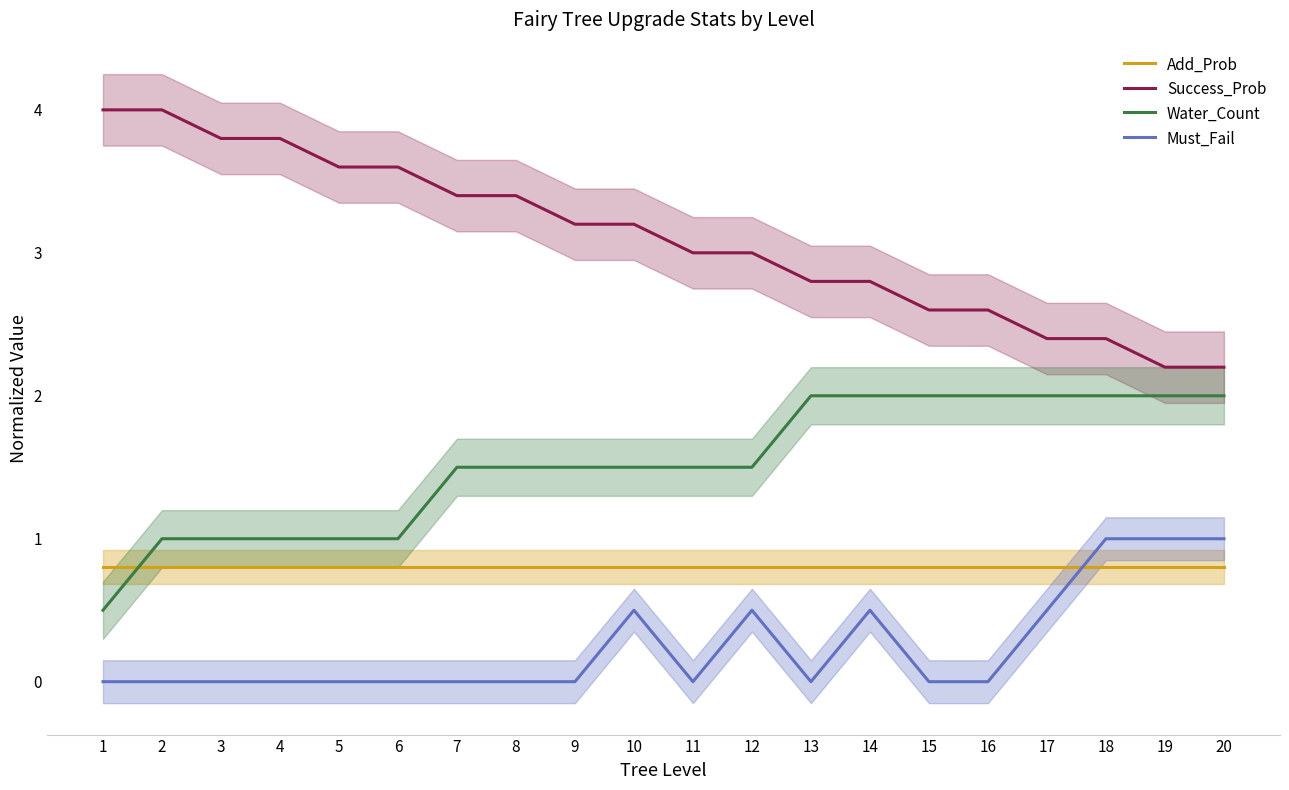

Count the Must_Fail values in the range 0 to 1.

20